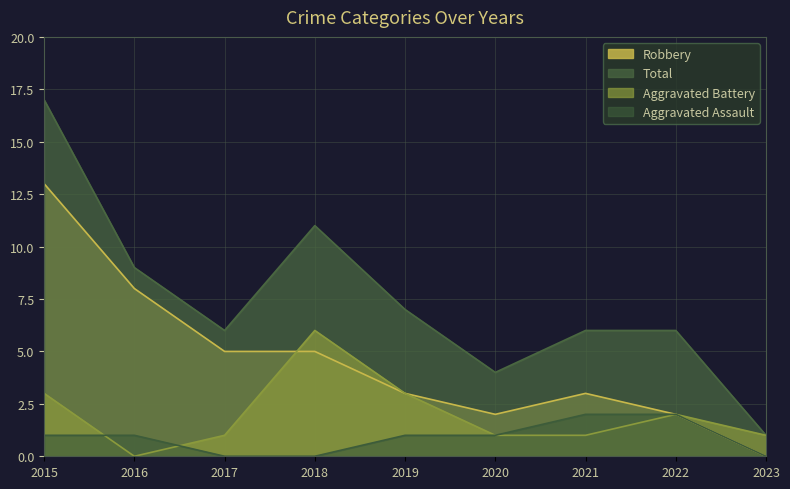

At which label does Robbery first exceed 3?

2015